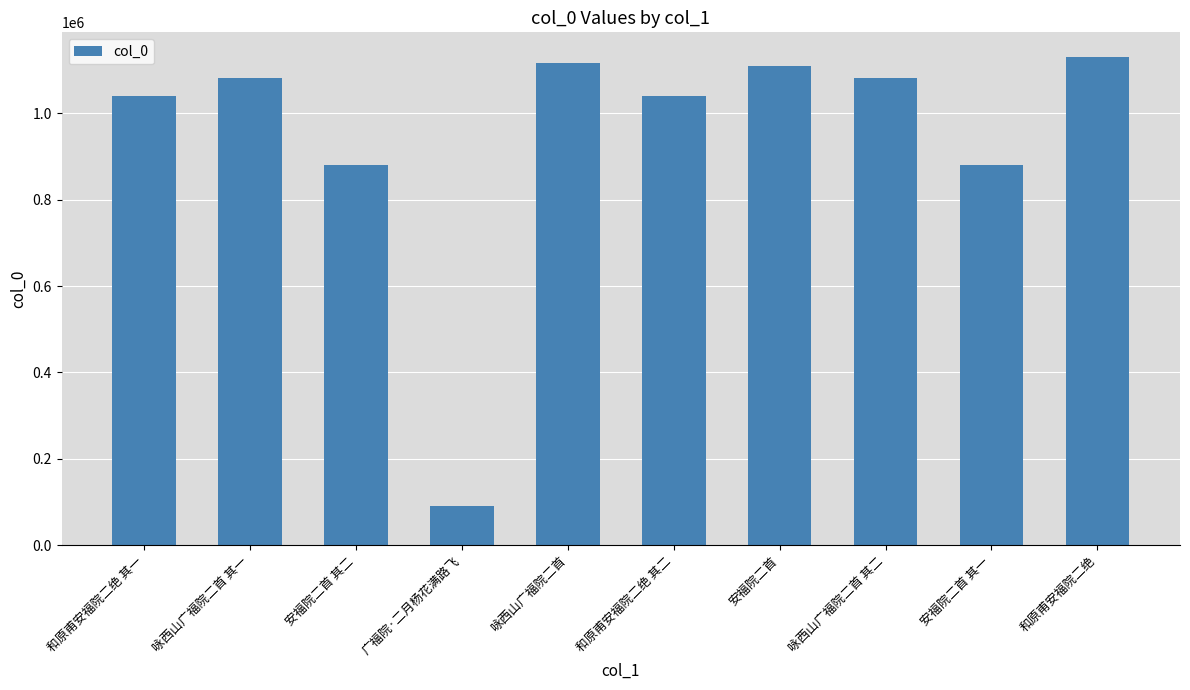

What value does the data have at 和原甫安福院二绝, to the nearest 50?

1131050